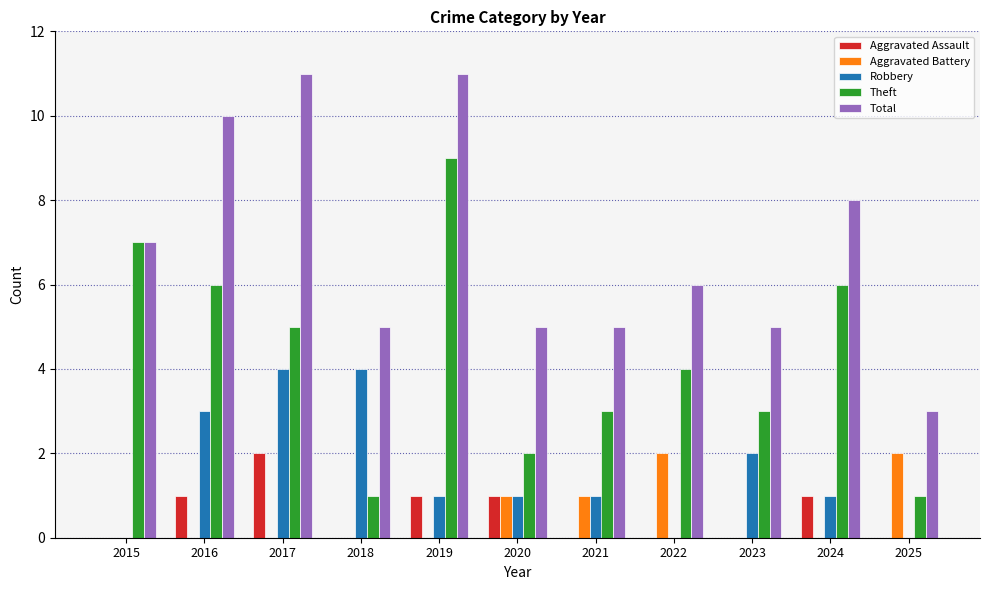

What is the total value across all series at 2022?

12